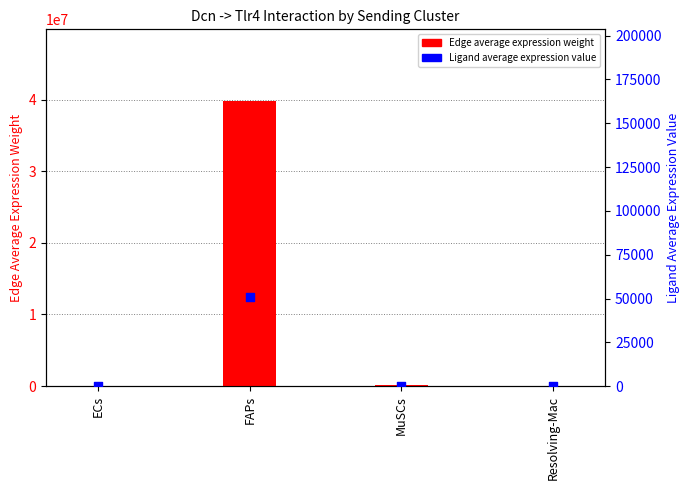

What is the total value across all series at FAPs?

39885366.4